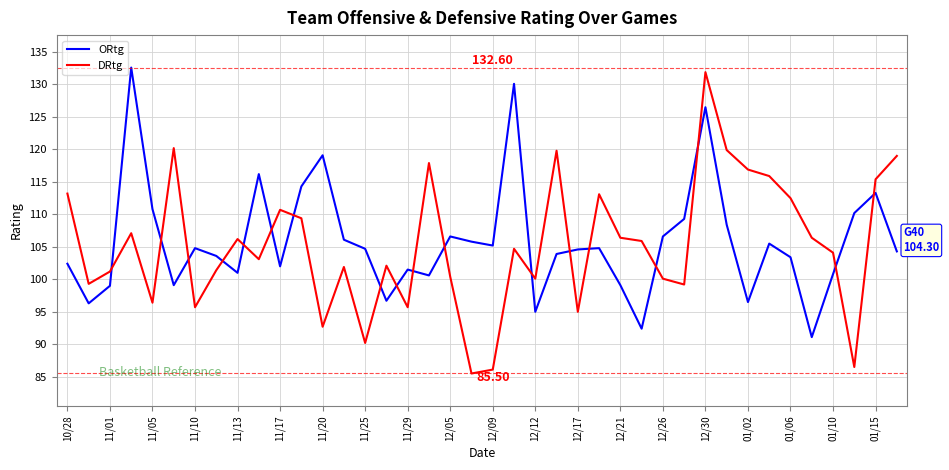

What is the smallest value displayed?

85.5